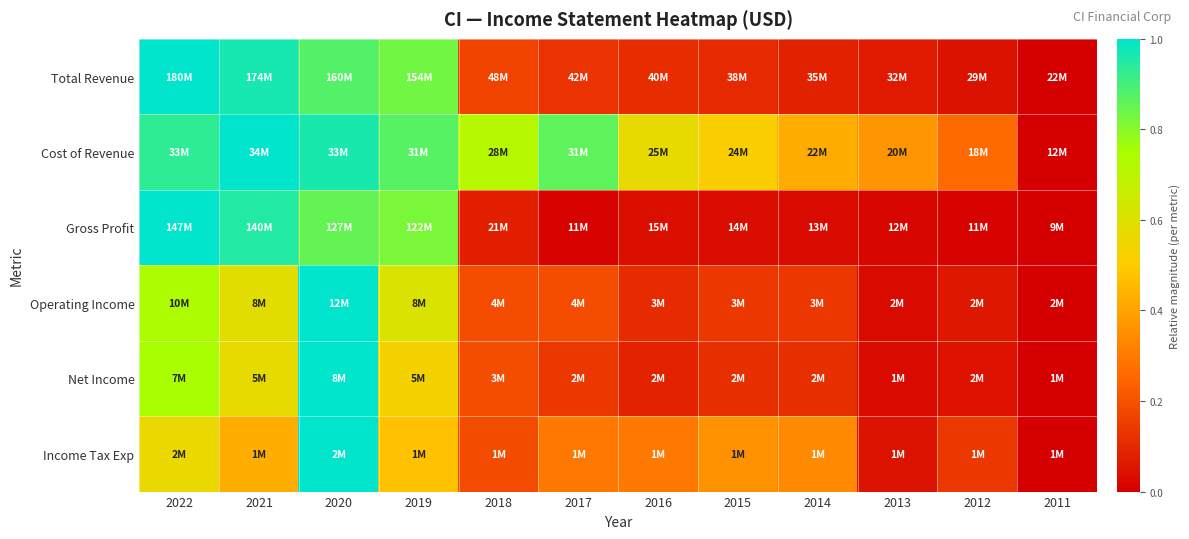

How many series are shown in this chart?

6